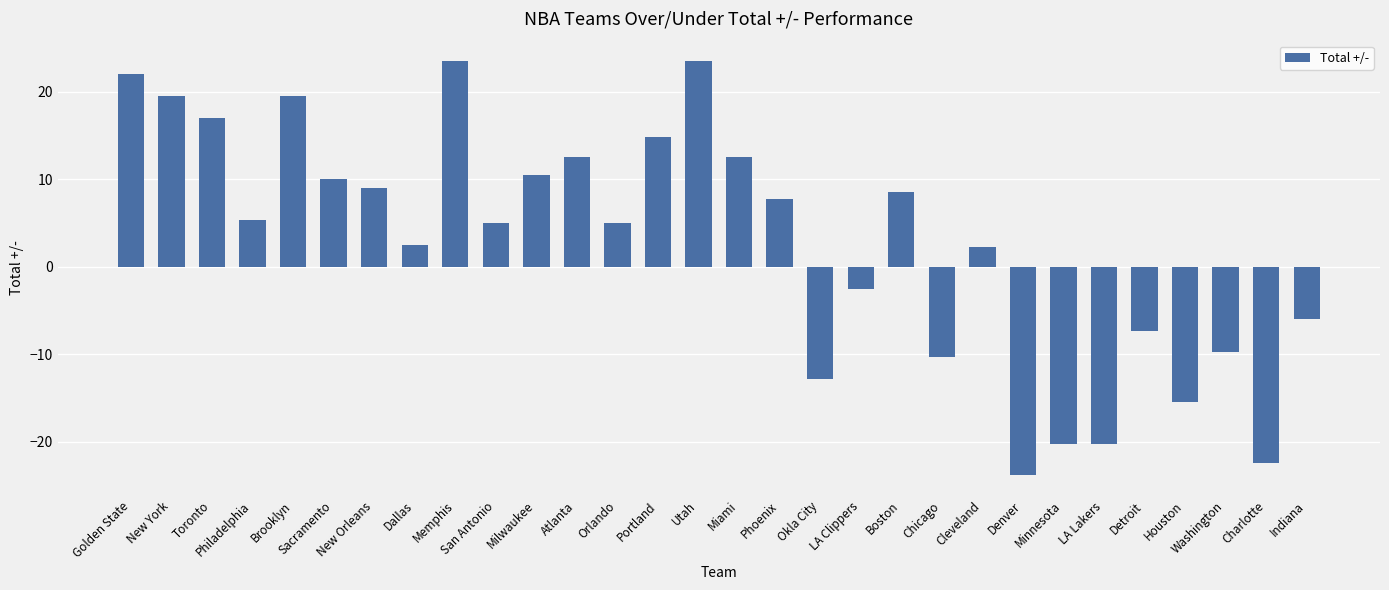

Where does the data first go above 5?

Golden State